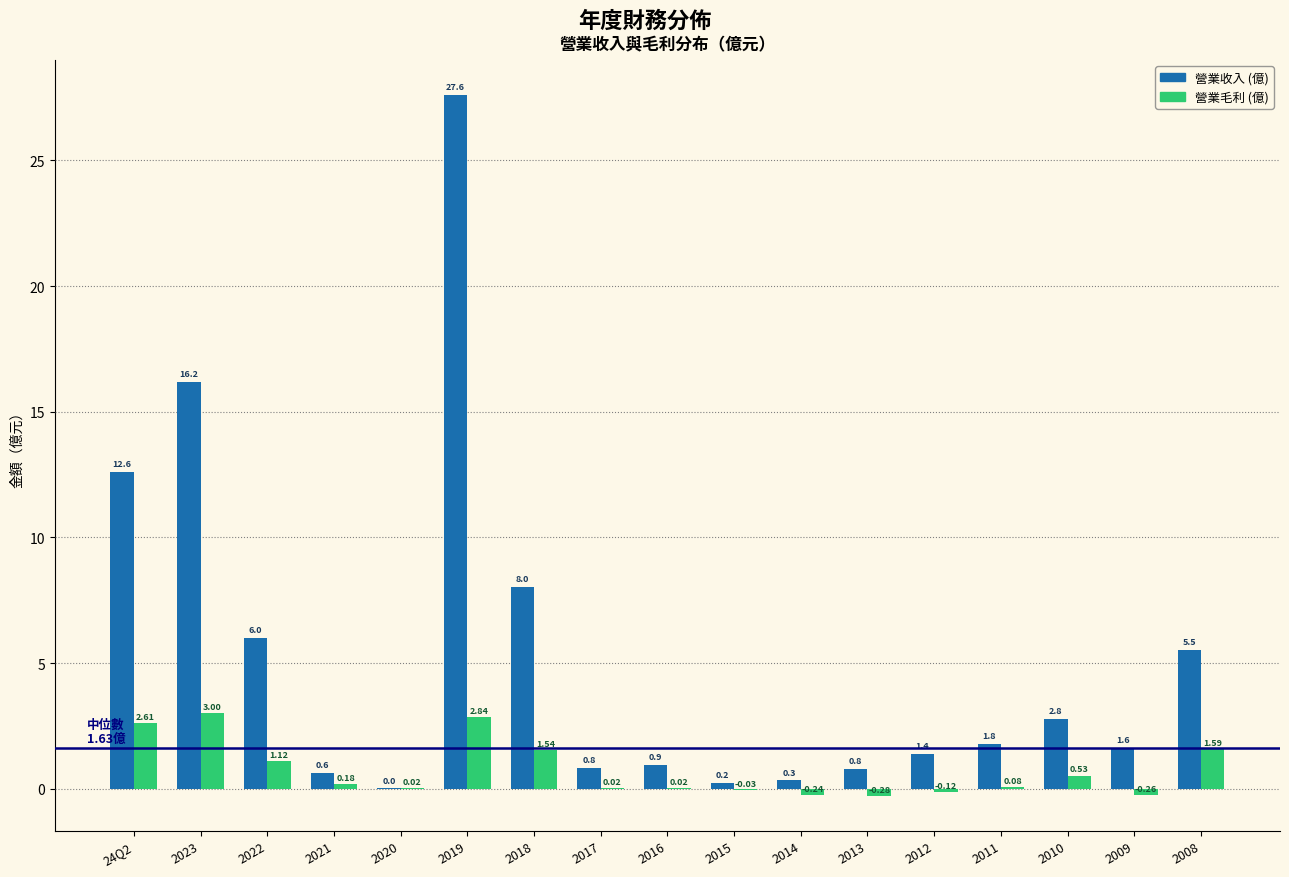

What is the sum of the 營業收入 (億) values at 2011 and 2012?

3.2